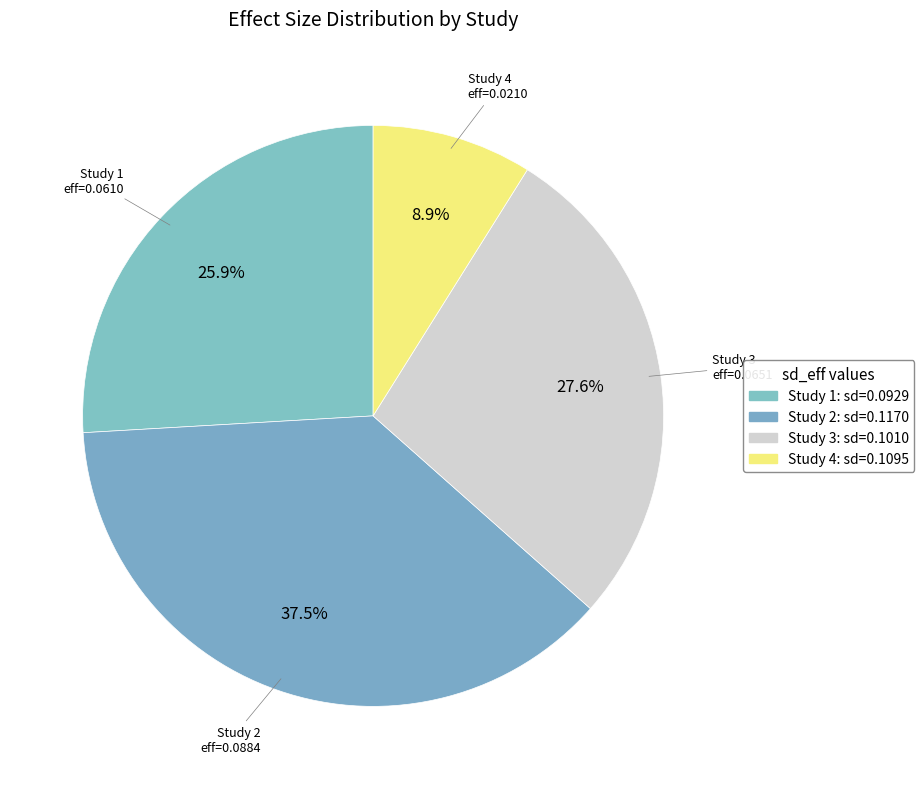

Which slice is the smallest?

Study 4: sd=0.1095